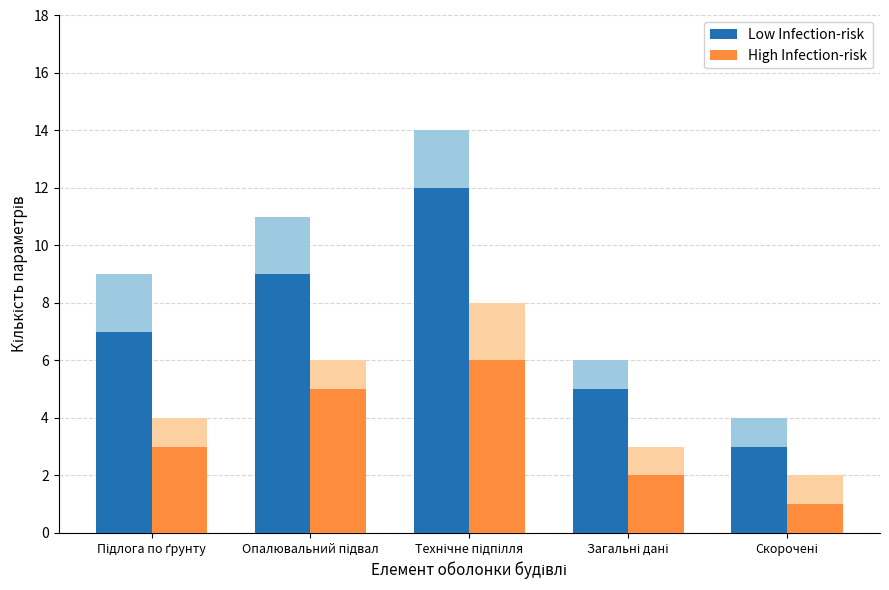

What is the difference between the Low Infection-risk values at Підлога по ґрунту and Скорочені?

4